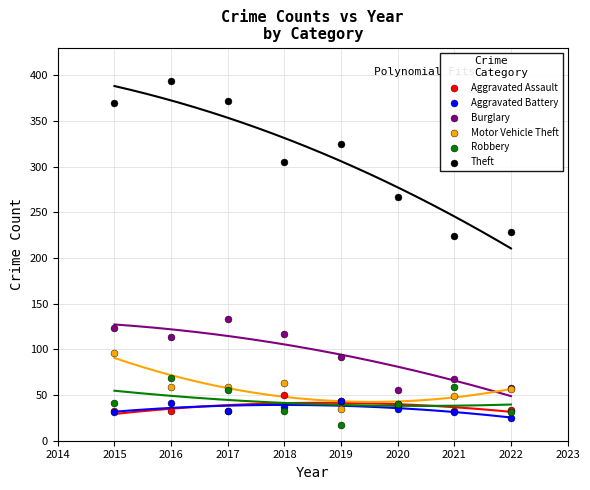

Which series contains the lowest Y value?

Robbery